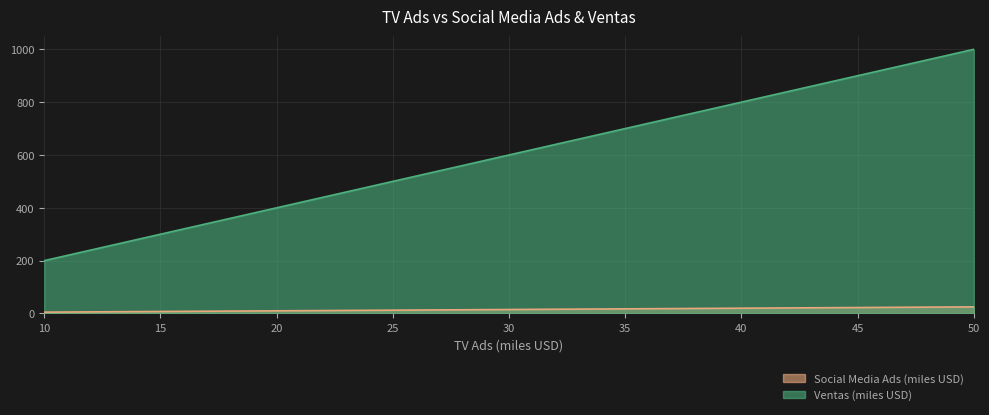

What is the total value across all series at 20?

410